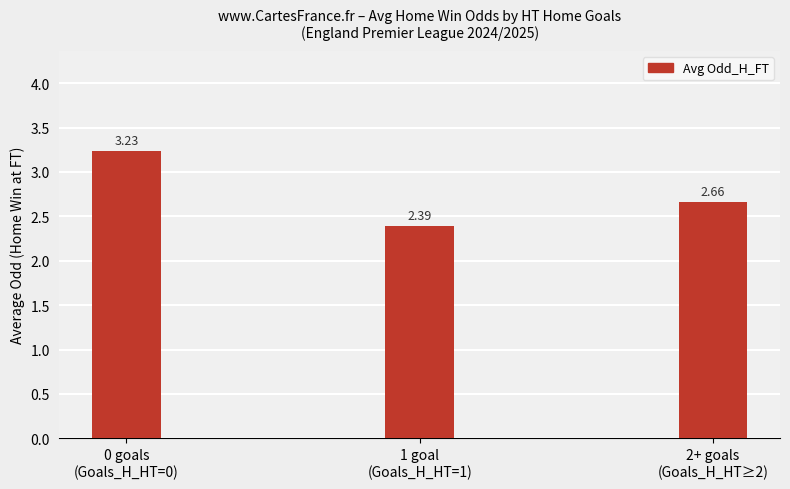

What is the sum of all values?

8.3